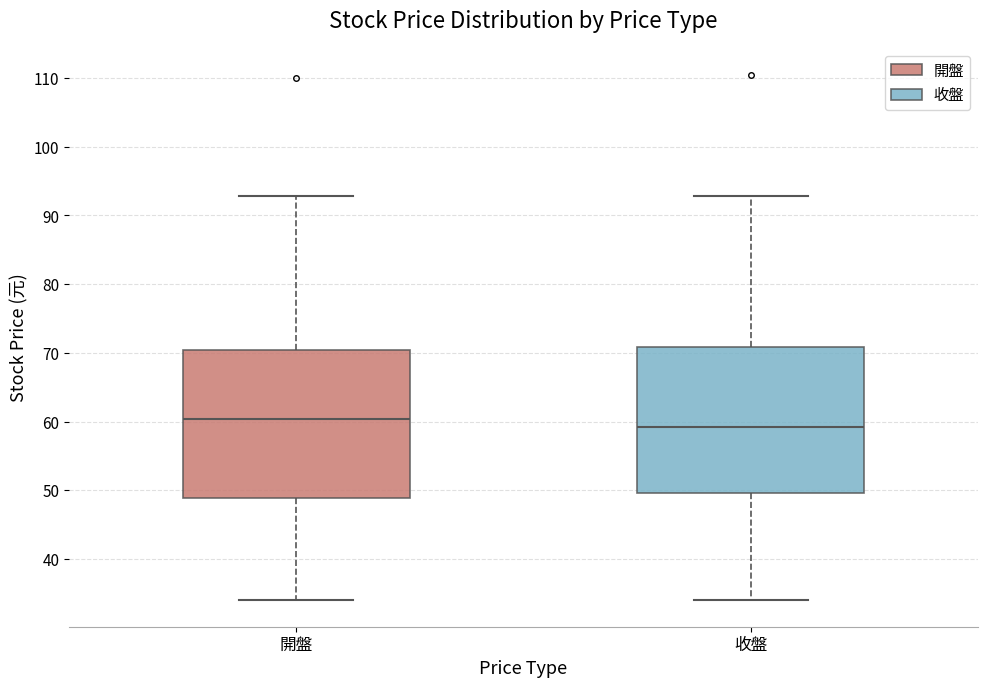

Reading left to right, read every box against the y-axis: the position of its median line, the range the box covers, and the ends of its whiskers. The values are not printed on the chart, so give them approximately, as read against the axis.

開盤: median 60, box 49 to 70, whiskers 34 to 93
收盤: median 59, box 50 to 71, whiskers 34 to 93